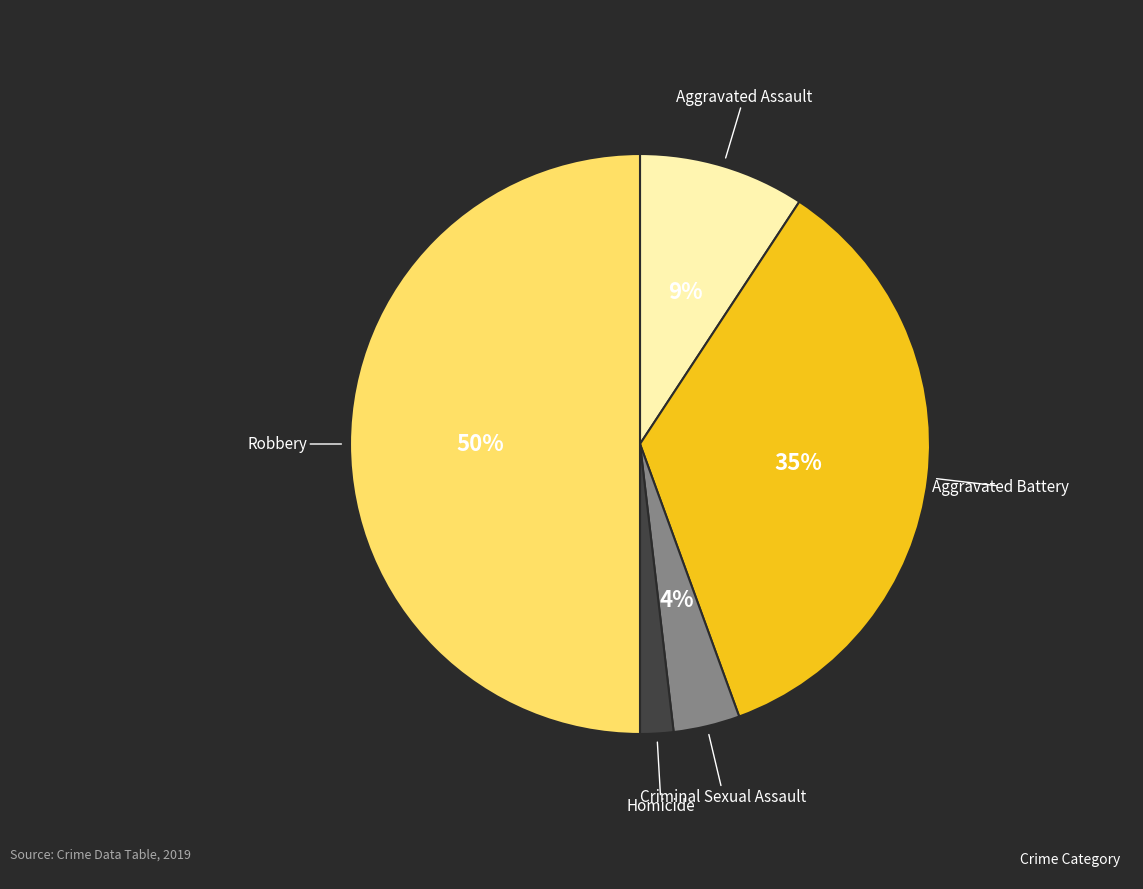

To the nearest percent, what is the difference between the largest and smallest slice percentages?

48%